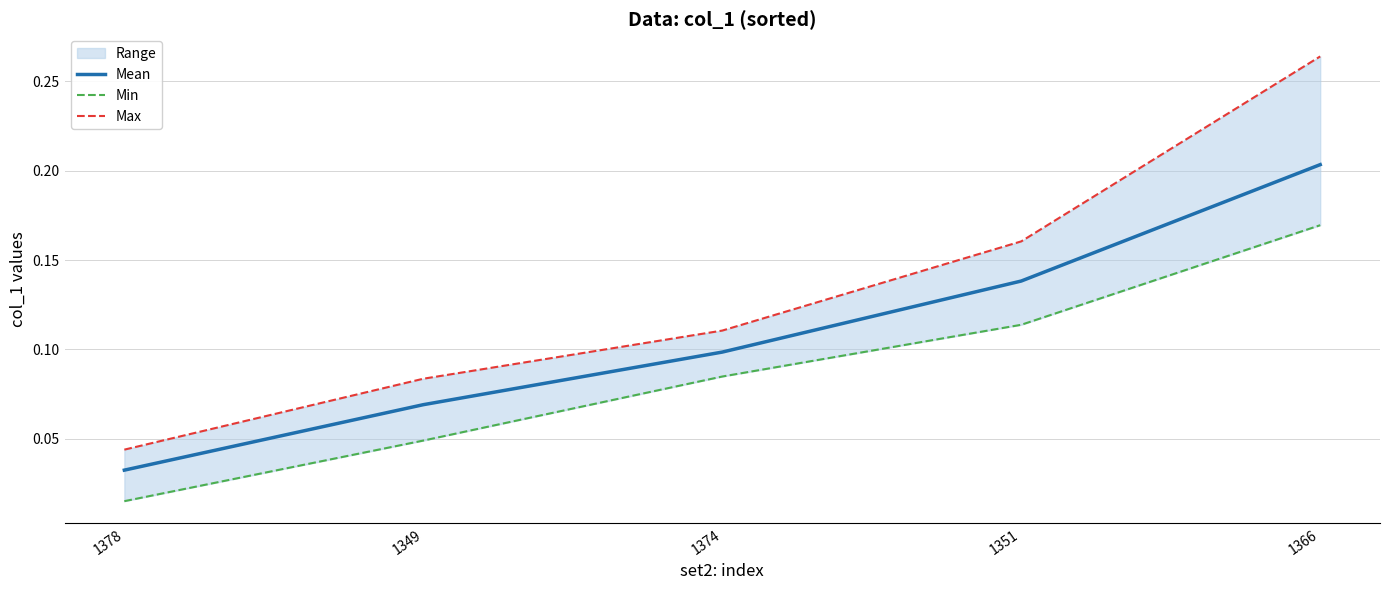

True or false: Max has a value of 0.0 at 1351.

False